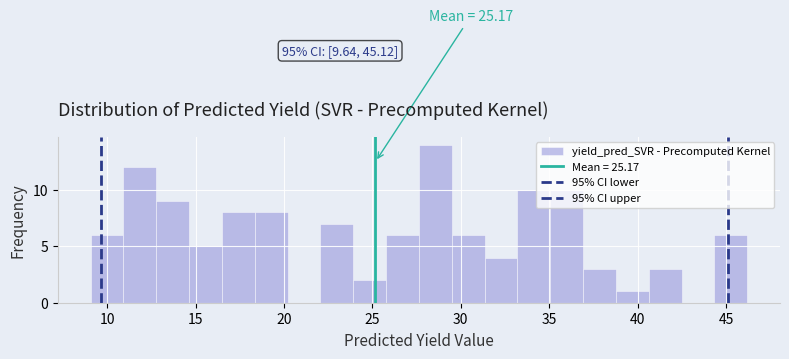

Read against the x-axis, roughly where is the centre of the tallest bar?

28.5